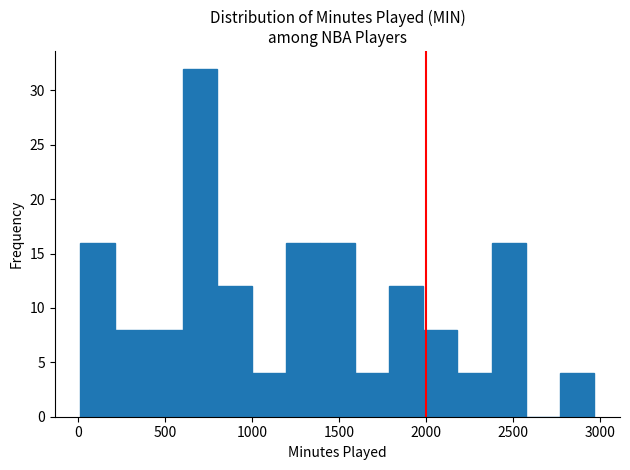

Around what value on the x-axis is the tallest bar? Give the approximate position of its centre, as read against the axis.

700